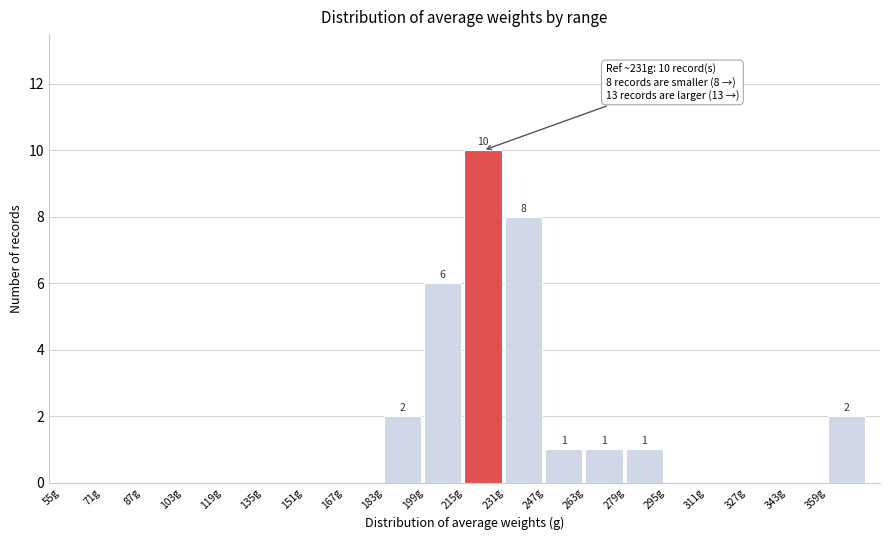

Which range on the x-axis has the tallest bar?

215 to 231